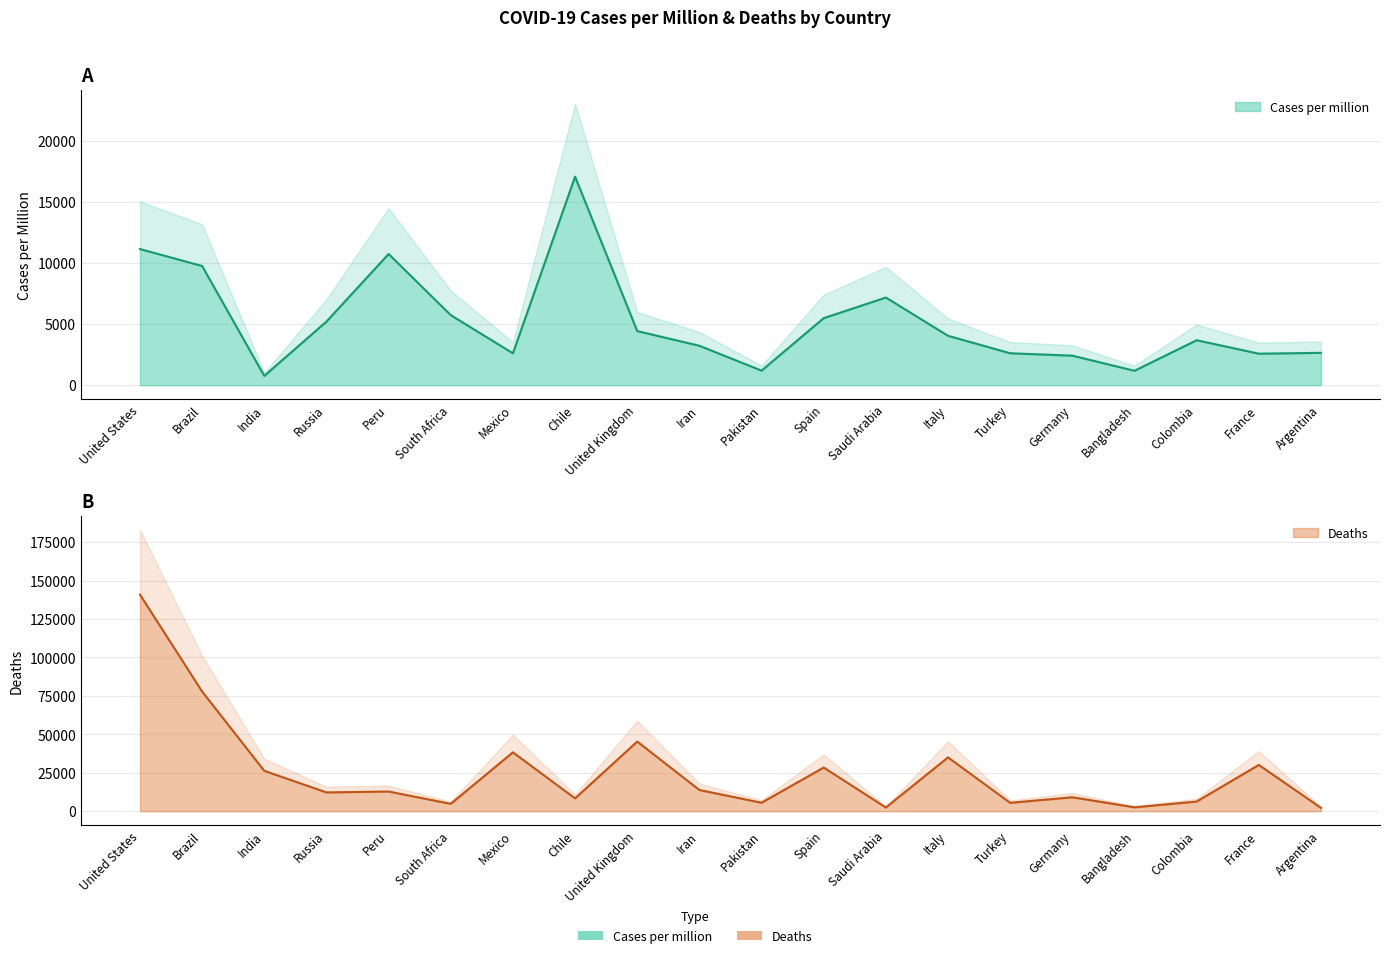

What position from the right is Pakistan?

10